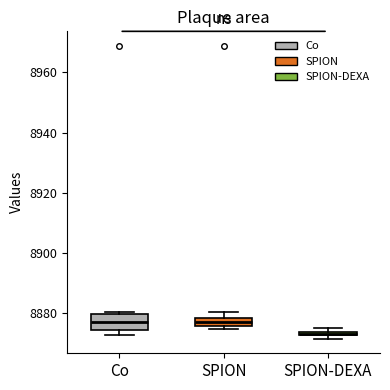

Where is the upper edge of the box for SPION on the y-axis? The values are not printed on the chart, so give them approximately, as read against the axis.

8878